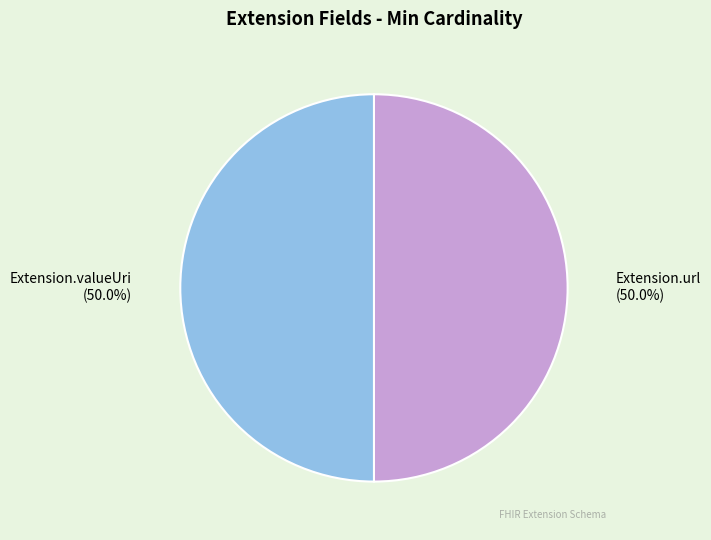

What is the total percentage of Extension.url and Extension.valueUri?

100.0%